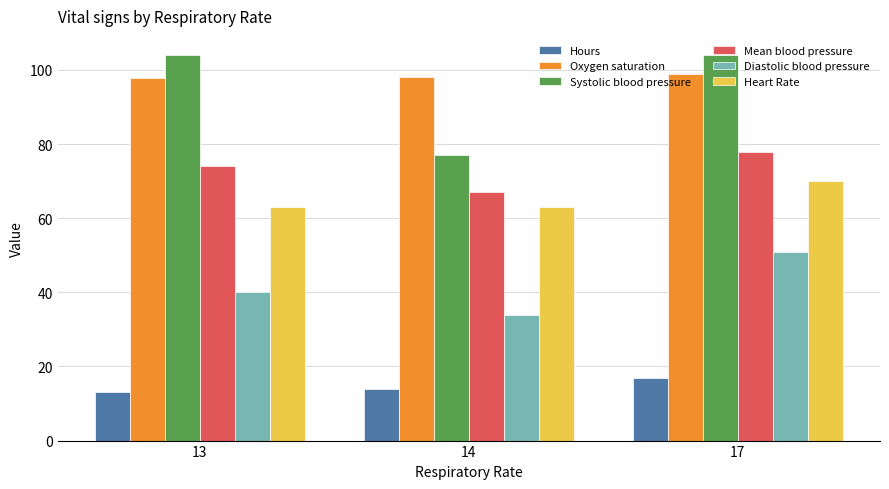

How many bars are there in total?

18